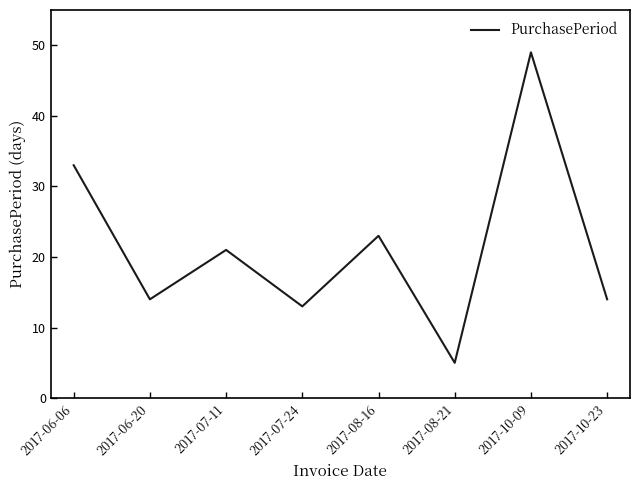

What is the change in value from 2017-06-20 to 2017-07-24?

-1